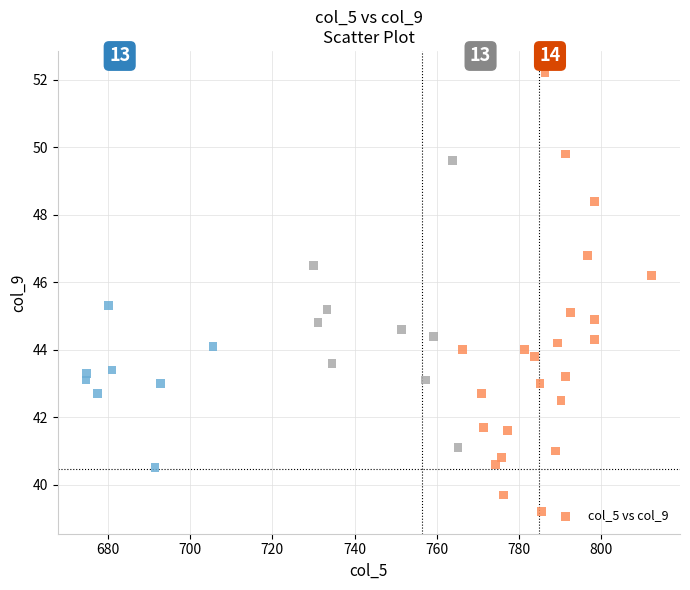

What is the range of X values (max minus min)?

137.8